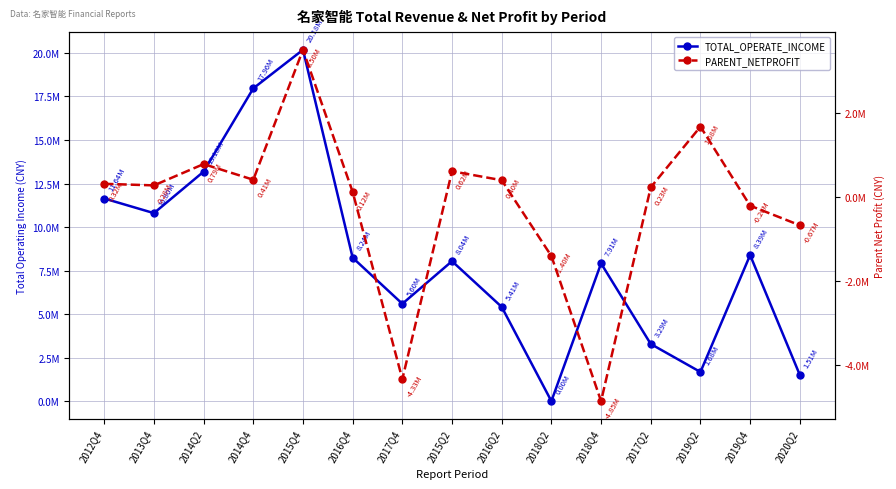

Which series has the largest range (max minus min)?

TOTAL_OPERATE_INCOME